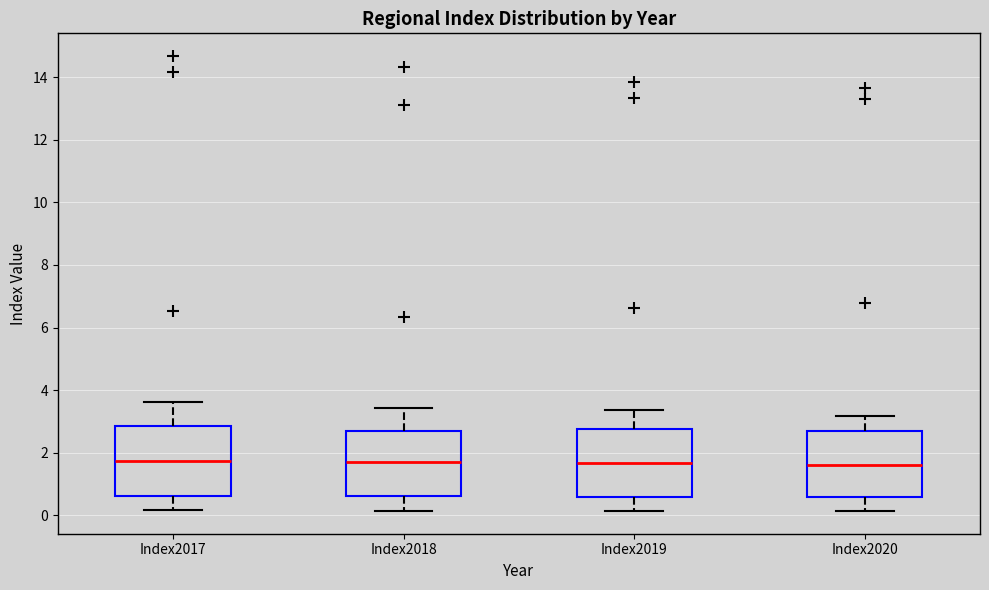

Reading left to right, transcribe this box plot: for each box, give where its median line is, the range the box spans, and where its two whiskers end, as read against the y-axis. The values are not printed on the chart, so give them approximately, as read against the axis.

Index2017: median 1.8, box 0.6 to 2.8, whiskers 0.2 to 3.6
Index2018: median 1.8, box 0.6 to 2.8, whiskers 0.2 to 3.4
Index2019: median 1.6, box 0.6 to 2.8, whiskers 0.2 to 3.4
Index2020: median 1.6, box 0.6 to 2.6, whiskers 0.2 to 3.2